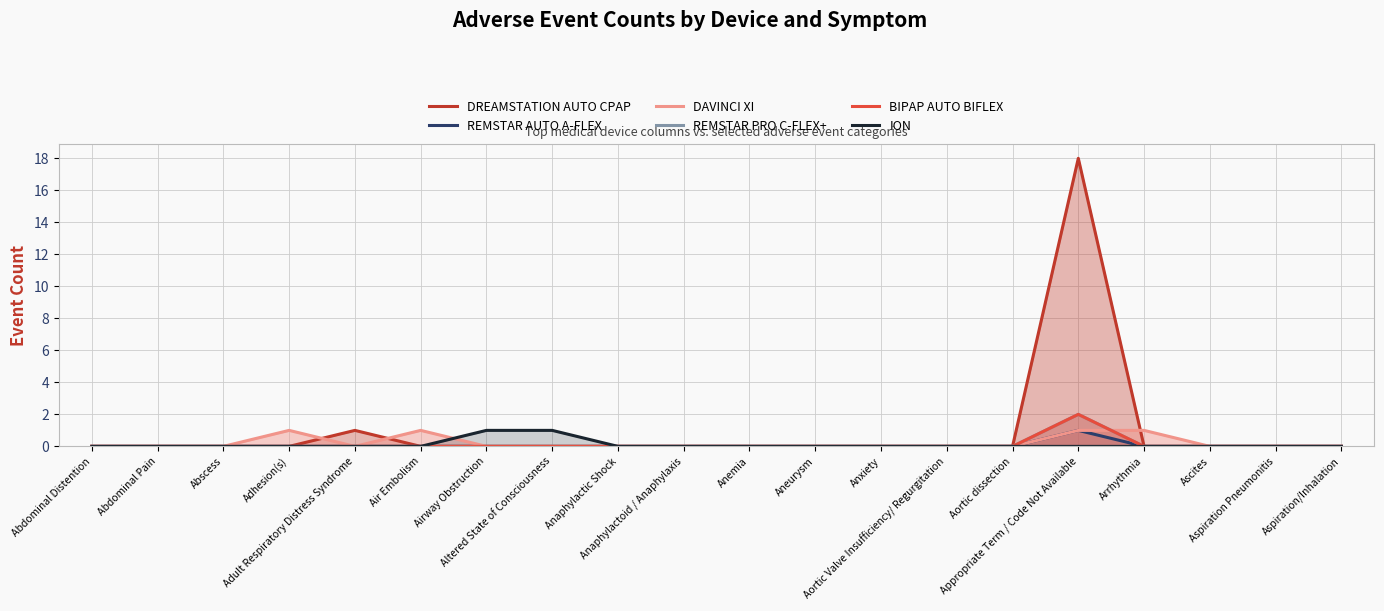

Which series changed the most between Abscess and Anaphylactoid / Anaphylaxis?

DREAMSTATION AUTO CPAP